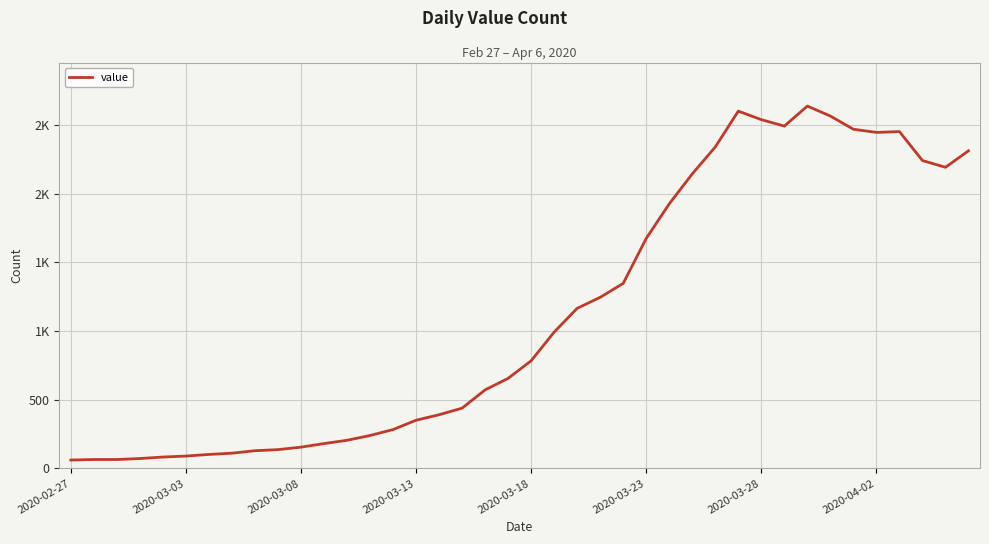

Does the chart display data point markers on the line(s)?

No